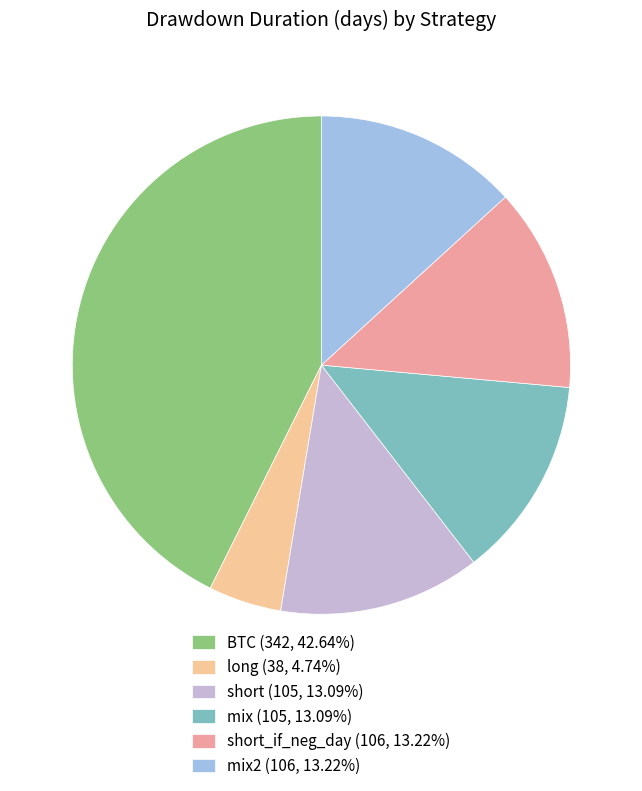

Count the number of slices in the pie.

6